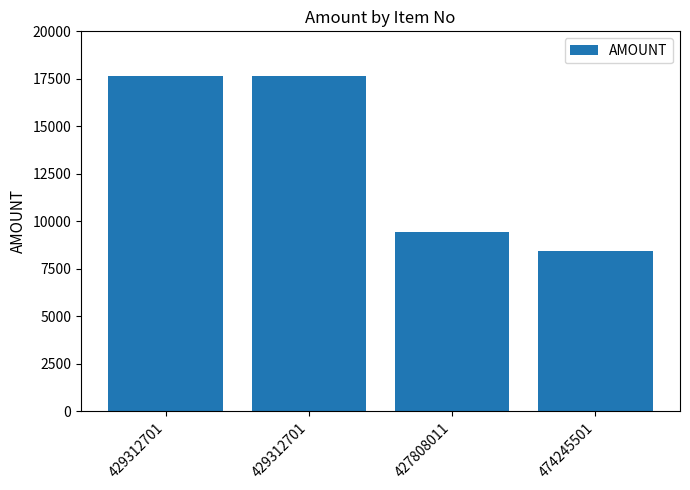

True or false: the data shows 10459 at 429312701.

False